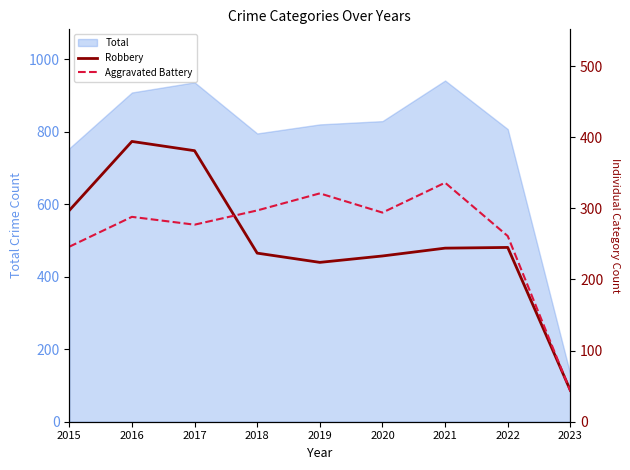

Rank the series at 2018 from lowest to highest value.

Robbery, Aggravated Battery